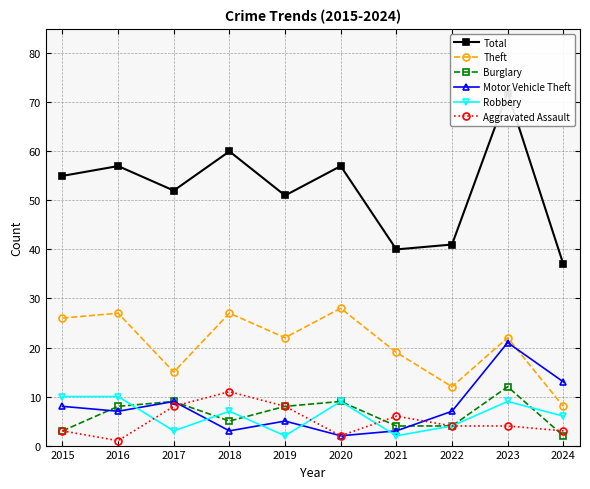

The Aggravated Assault series shows 1 at 2016. True or false?

True